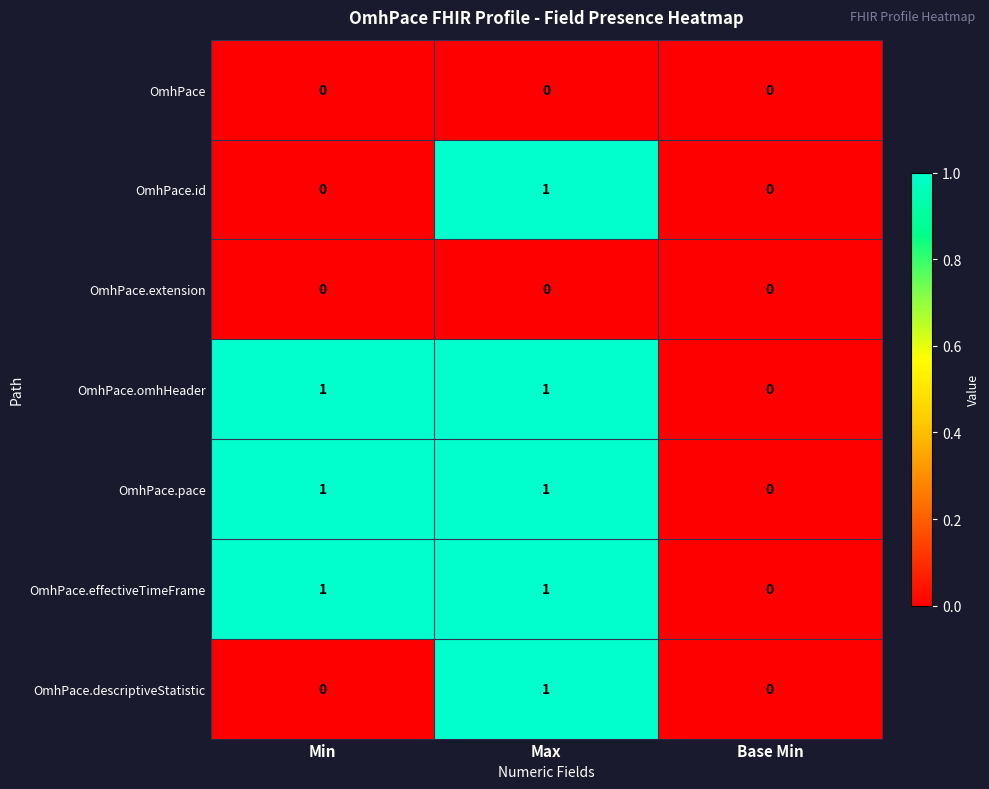

The OmhPace series shows 0 at Min. True or false?

True